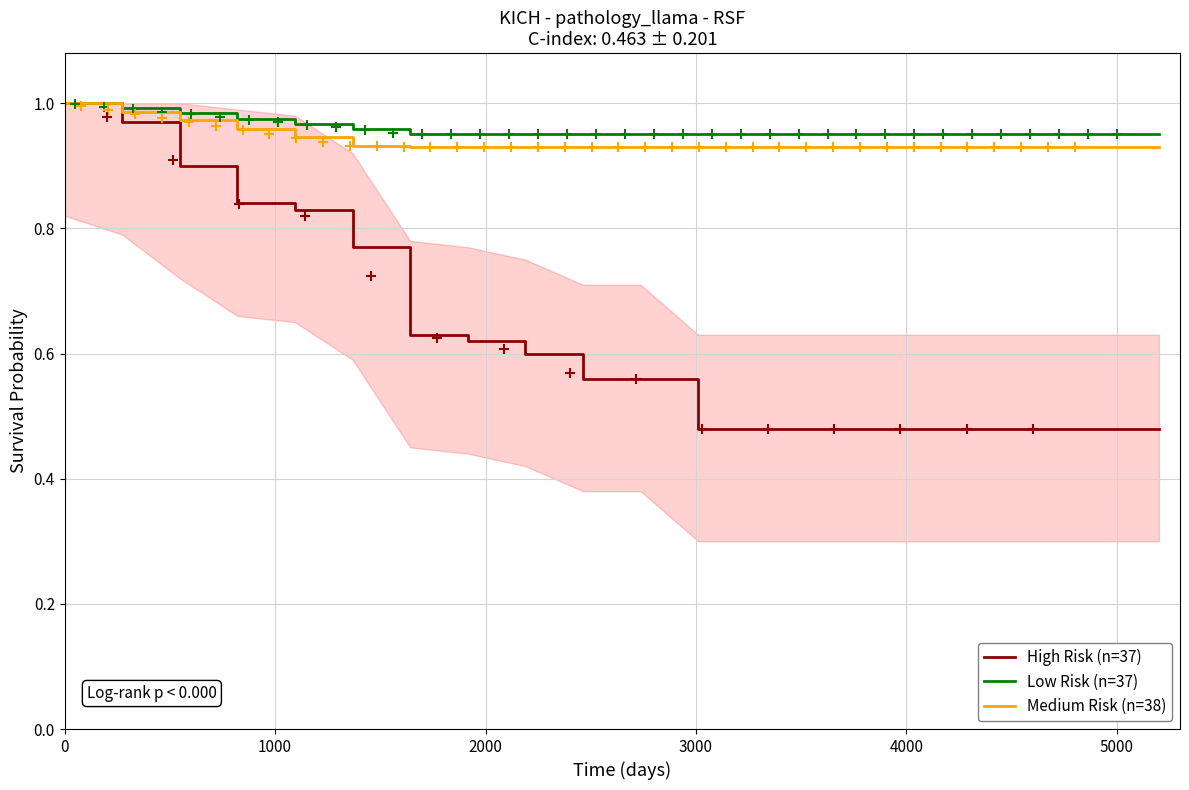

Which series contains the lowest Y value?

High Risk (n=37)